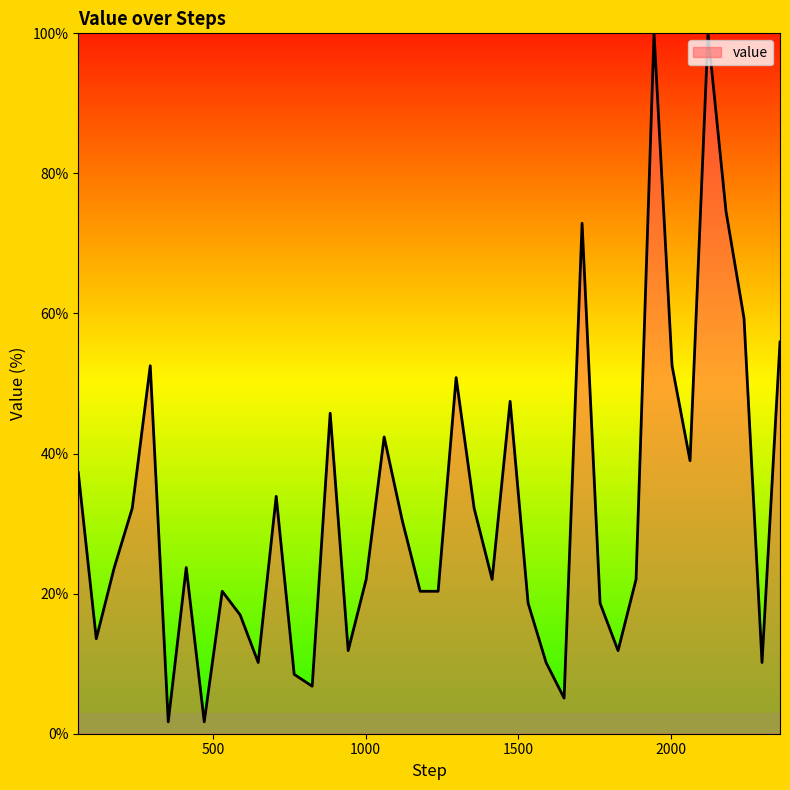

Reading right to left, extract all data points from this chart.

55.9	10.2	59.3	74.6	100.0	39.0	52.5	100.0	22.0	11.9	18.6	72.9	5.1	10.2	18.6	47.5	22.0	32.2	50.8	20.3	20.3	30.5	42.4	22.0	11.9	45.8	6.8	8.5	33.9	10.2	16.9	20.3	1.7	23.7	1.7	52.5	32.2	23.7	13.6	37.3